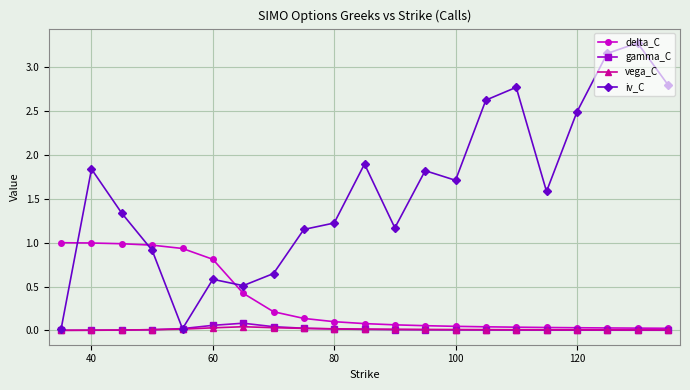

Which series has the largest total across all categories?

iv_C